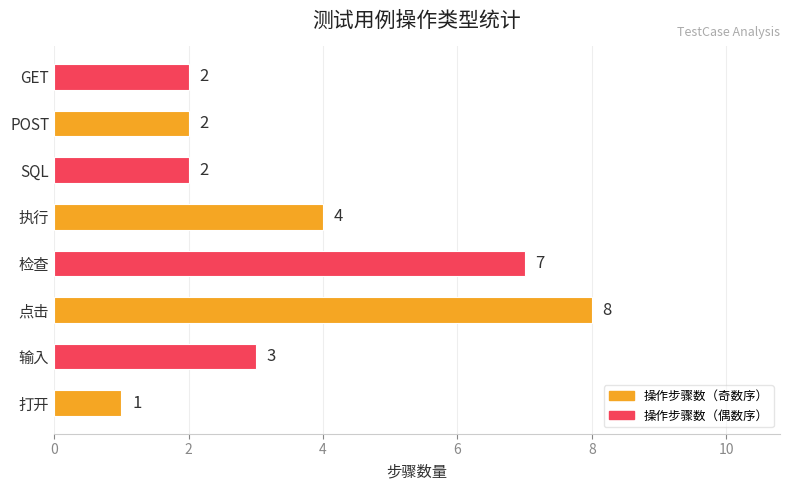

What is the difference between the maximum and minimum values?

7